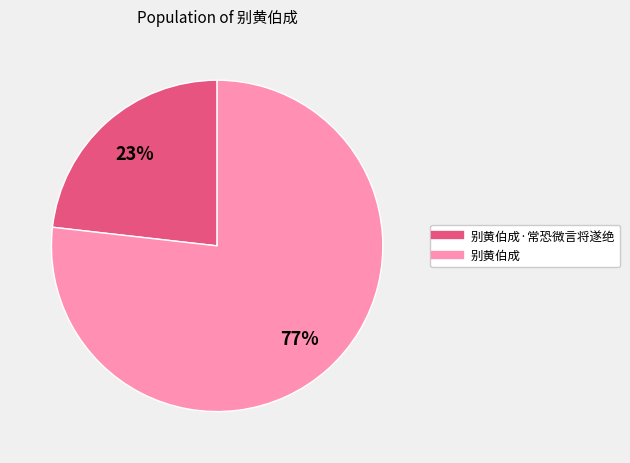

Is there any slice that represents more than half of the pie?

Yes